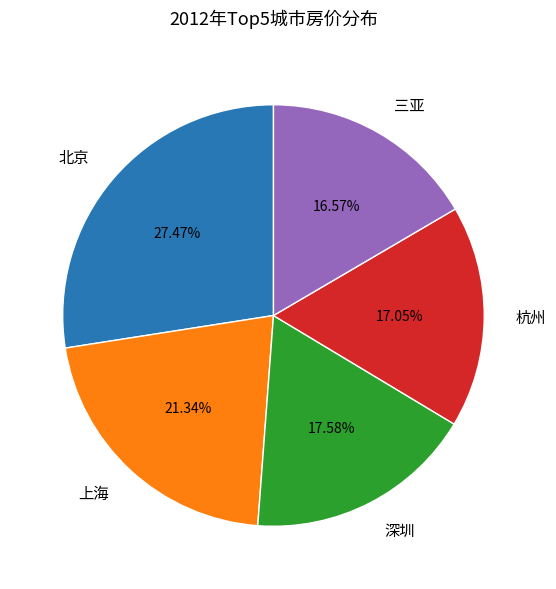

Is it true that 杭州 is 11% of the pie?

False